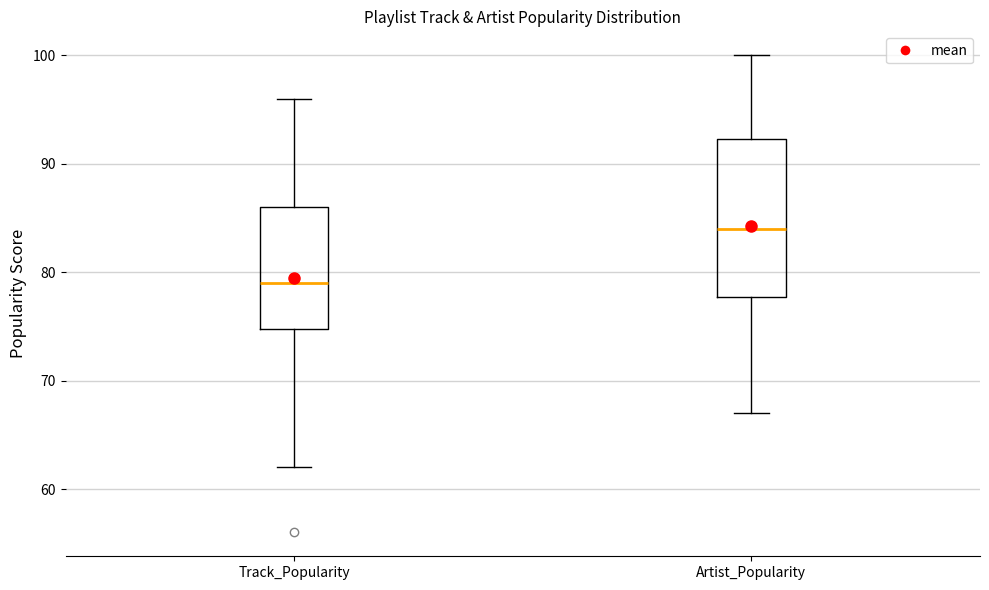

Reading left to right, read every box against the y-axis: the position of its median line, the range the box covers, and the ends of its whiskers. The values are not printed on the chart, so give them approximately, as read against the axis.

Track_Popularity: median 79, box 75 to 86, whiskers 62 to 96
Artist_Popularity: median 84, box 78 to 92, whiskers 67 to 100